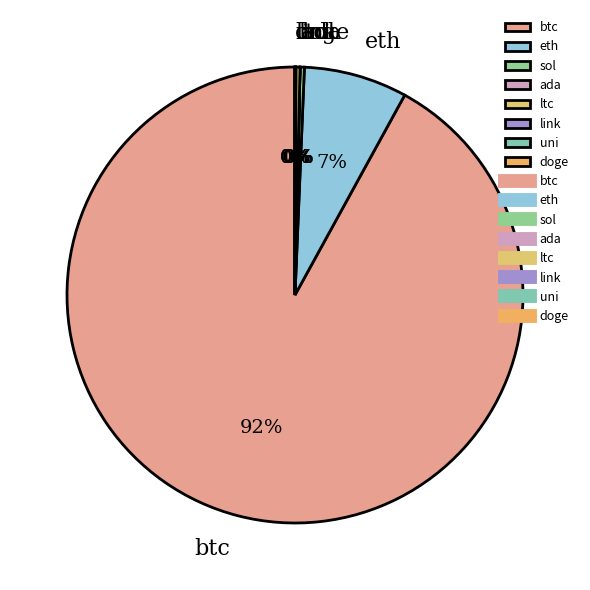

True or false: sol accounts for 0% of the total.

True